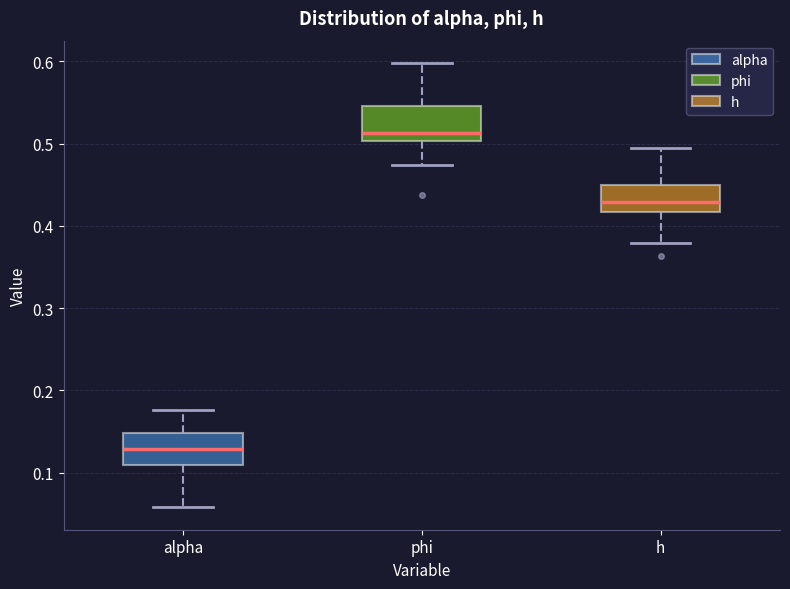

Which box has the highest median line?

phi